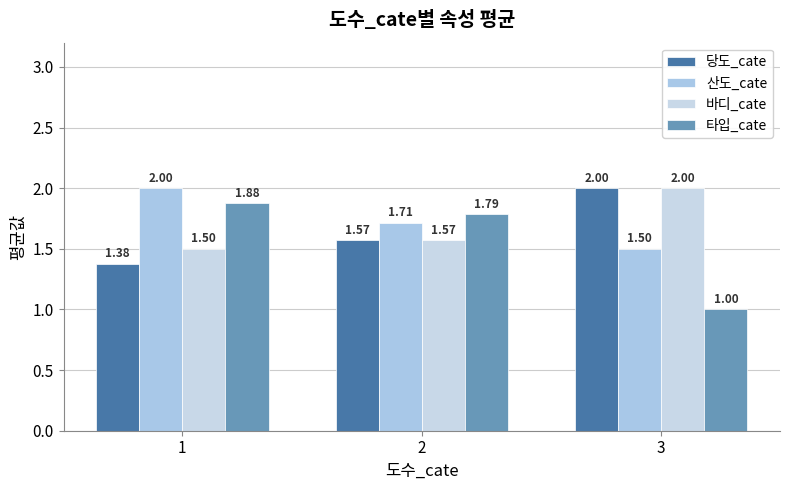

How many categories are shown in the chart?

3